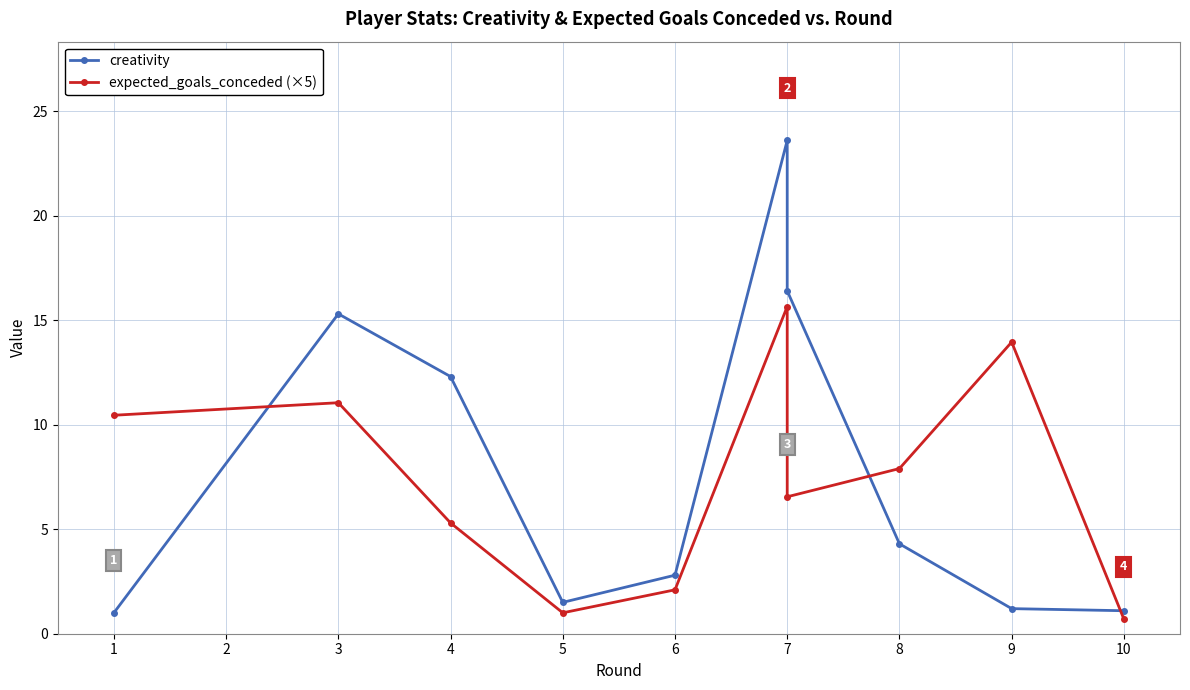

What is the average value of the expected_goals_conceded (×5) series?

7.5